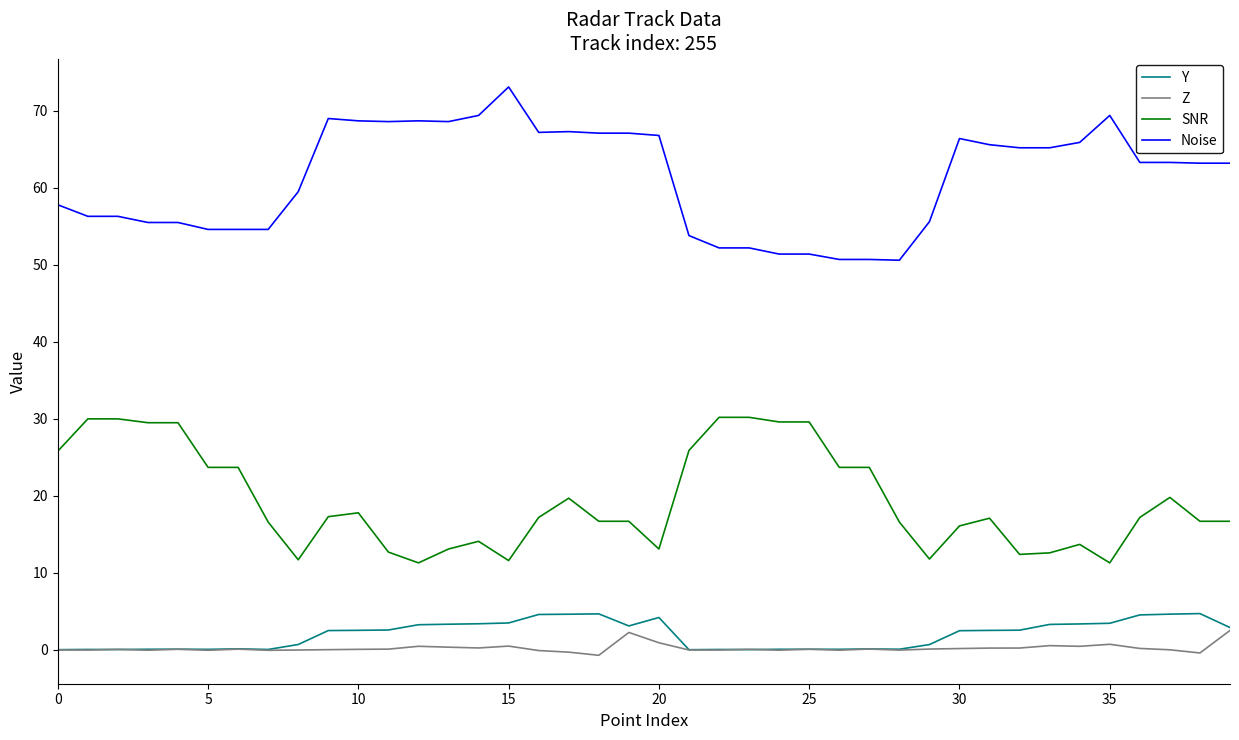

True or false: SNR and Y intersect in this chart.

False